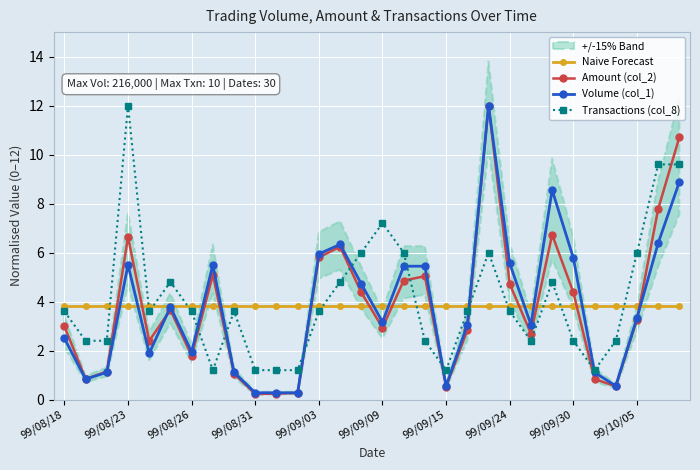

List the series in order of their peak value, lowest first.

Naive Forecast, Amount (col_2), Volume (col_1), Transactions (col_8)